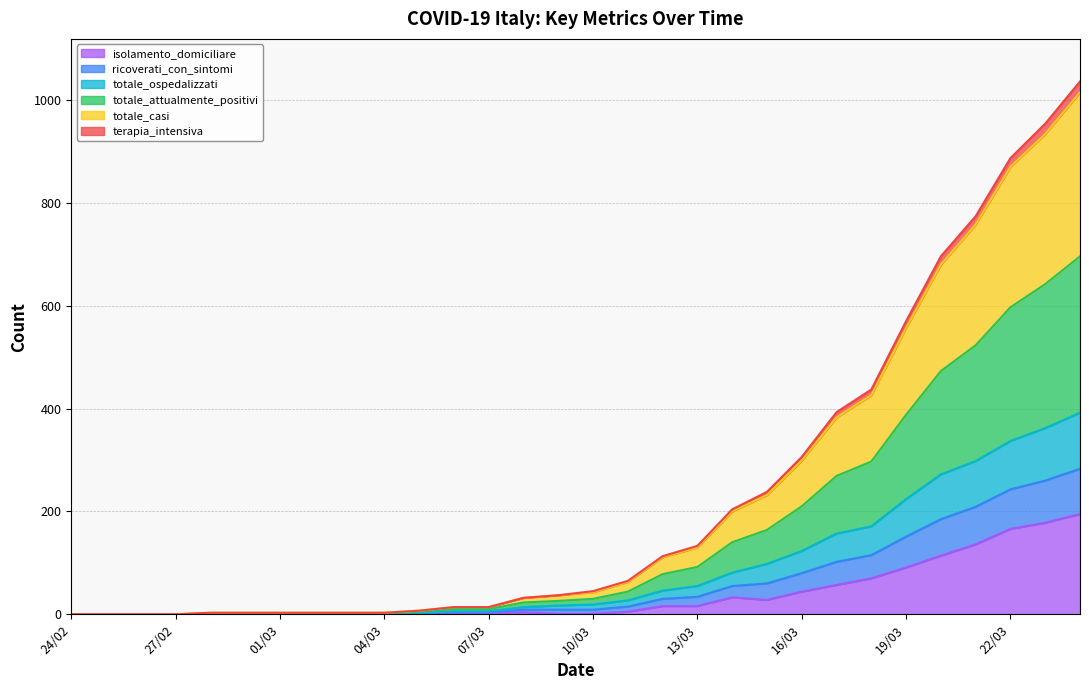

The value of ricoverati_con_sintomi at 25/02 is 0. True or false?

True